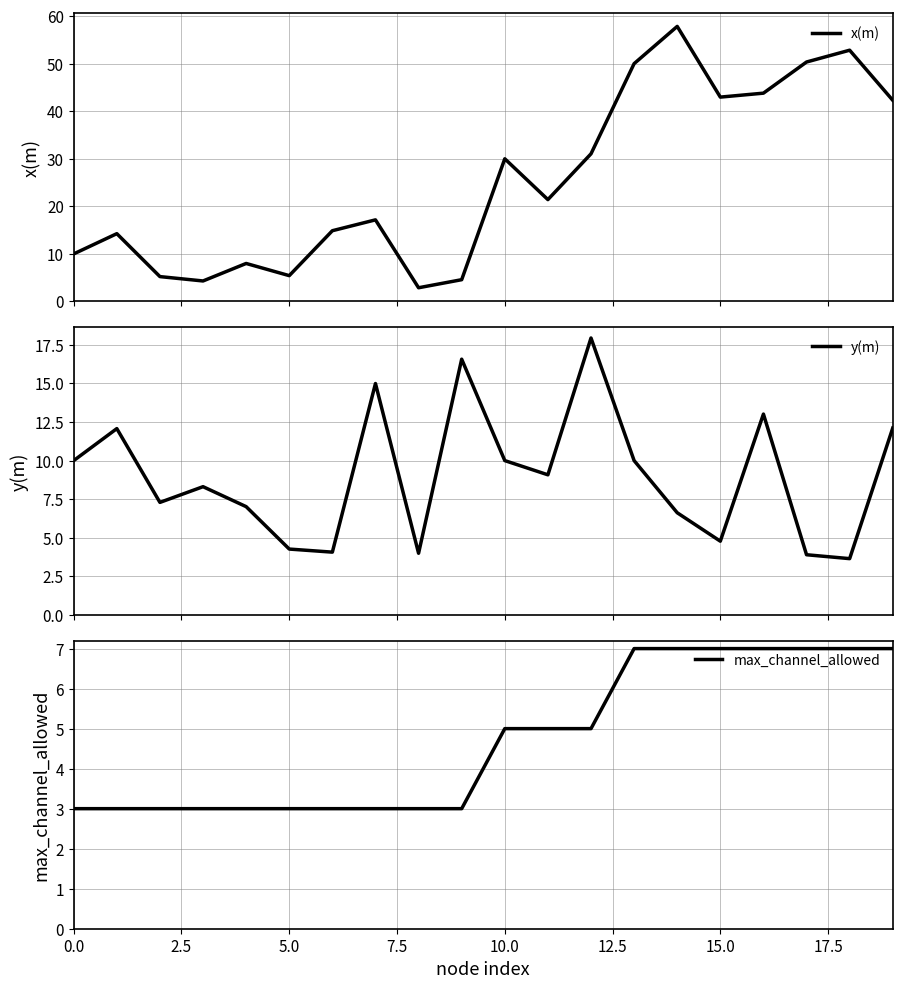

True or false: max_channel_allowed and x(m) cross at least once.

True